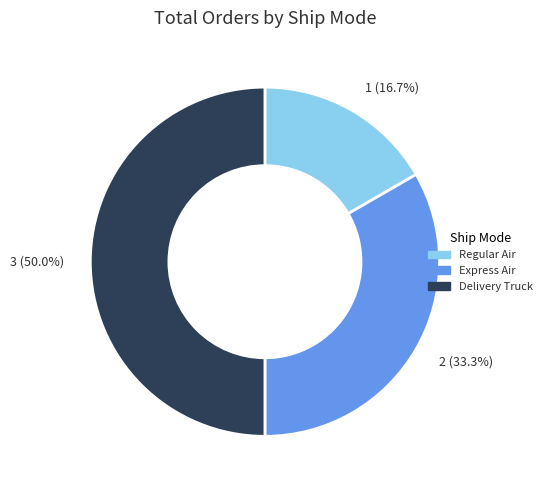

How many slices are in this pie chart?

3